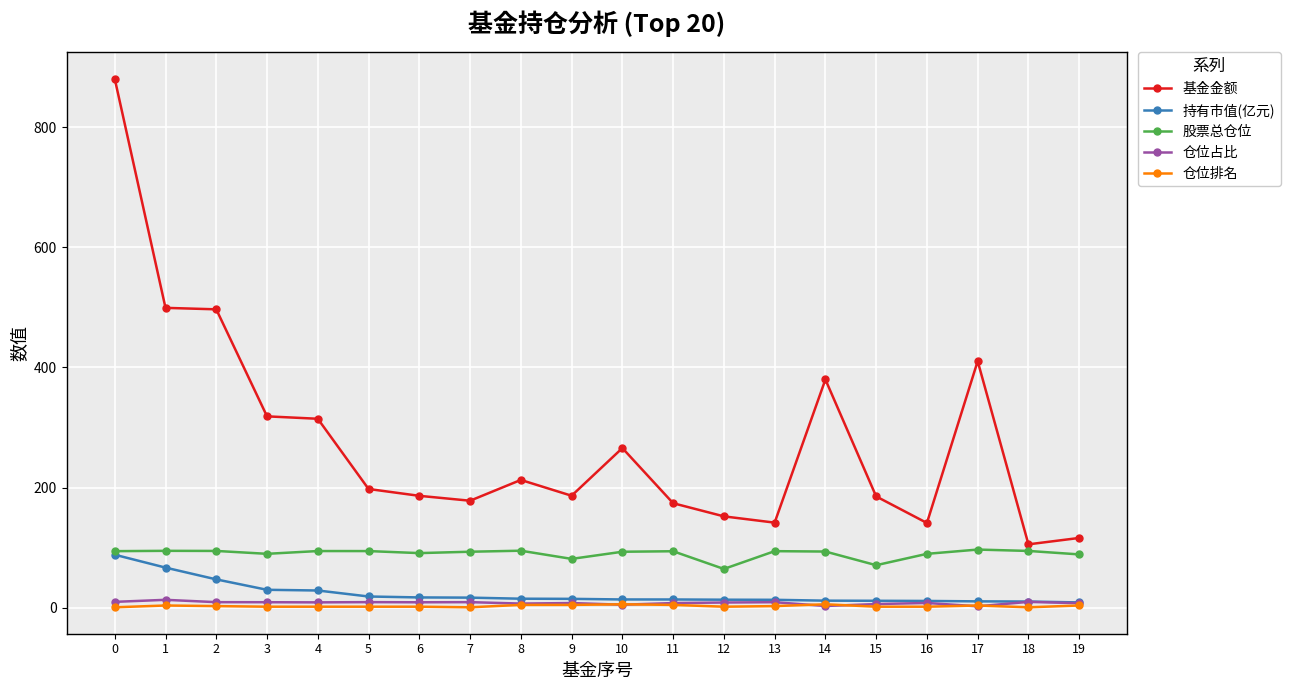

Between 5 and 10, which series saw the biggest shift?

基金金额